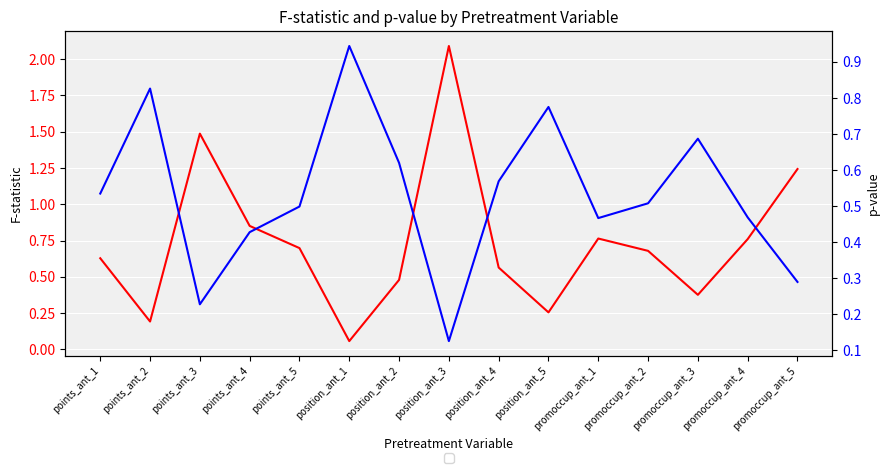

Reading left to right, list all the values displayed in this chart.

F: 0.6	0.2	1.5	0.9	0.7	0.1	0.5	2.1	0.6	0.3	0.8	0.7	0.4	0.8	1.2
p-val: 0.5	0.8	0.2	0.4	0.5	0.9	0.6	0.1	0.6	0.8	0.5	0.5	0.7	0.5	0.3